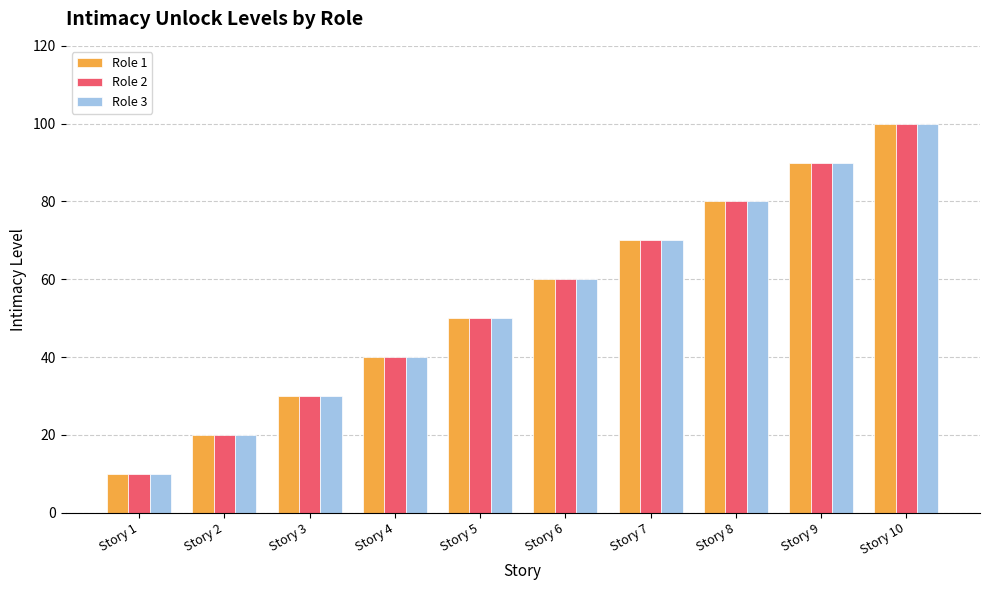

At which category is the sum across all series the highest?

Story 10